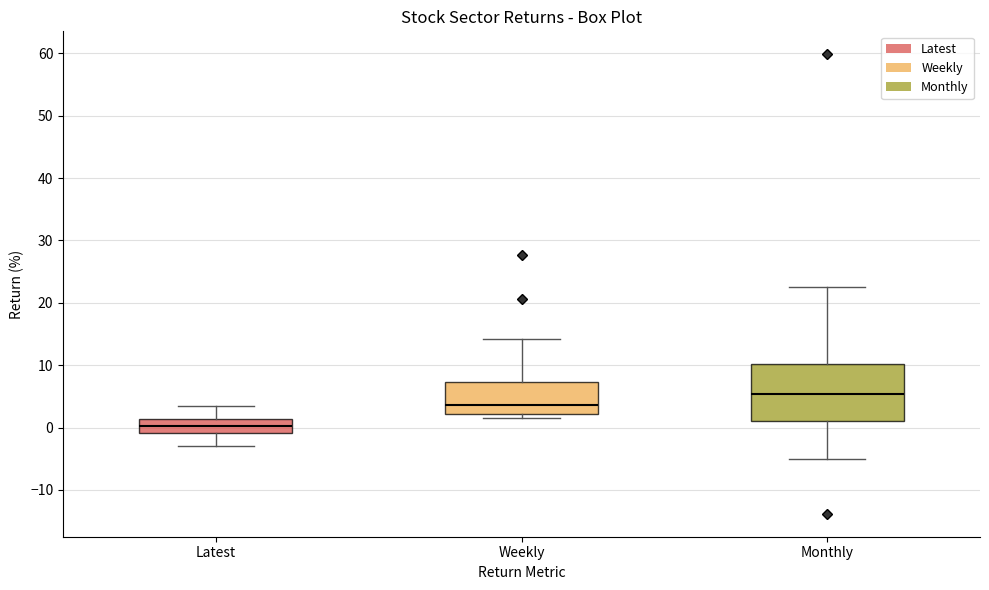

Reading left to right, read every box against the y-axis: the position of its median line, the range the box covers, and the ends of its whiskers. The values are not printed on the chart, so give them approximately, as read against the axis.

Latest: median 0, box -1 to 1, whiskers -3 to 3
Weekly: median 4, box 2 to 7, whiskers 2 (just below the box's lower edge) to 14
Monthly: median 5, box 1 to 10, whiskers -5 to 22